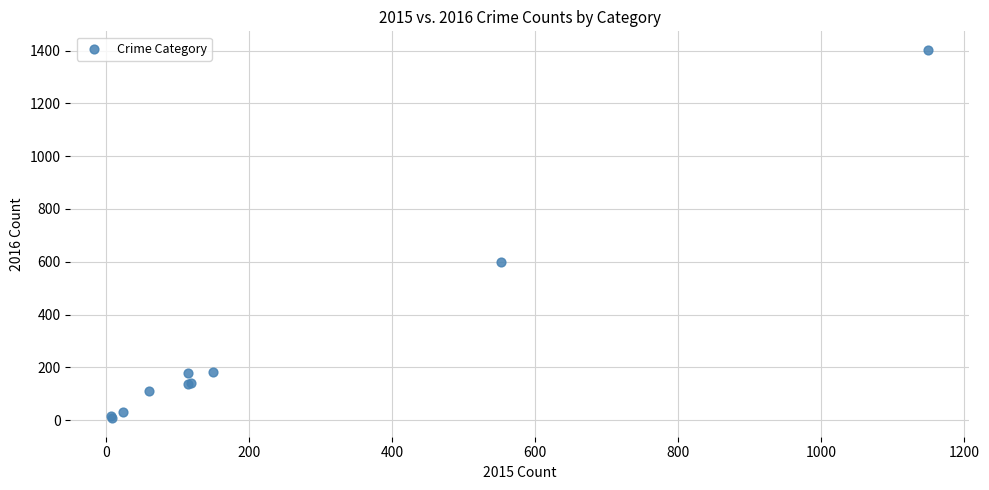

What Y value in the scatter plot is closest to 705?

600